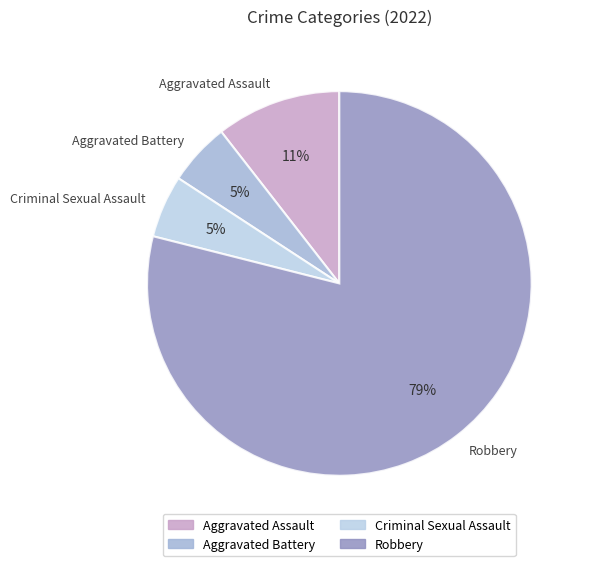

Which slice is the largest?

Robbery